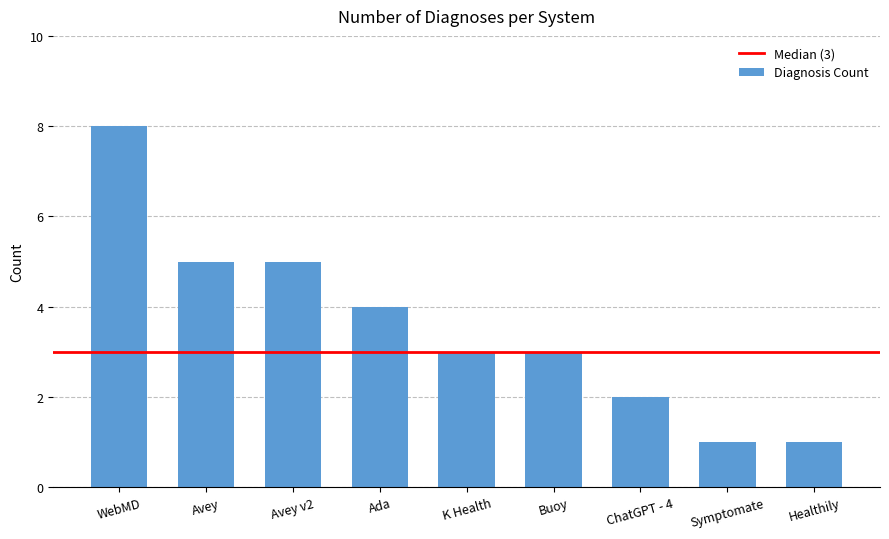

What is the maximum value shown in the chart?

8